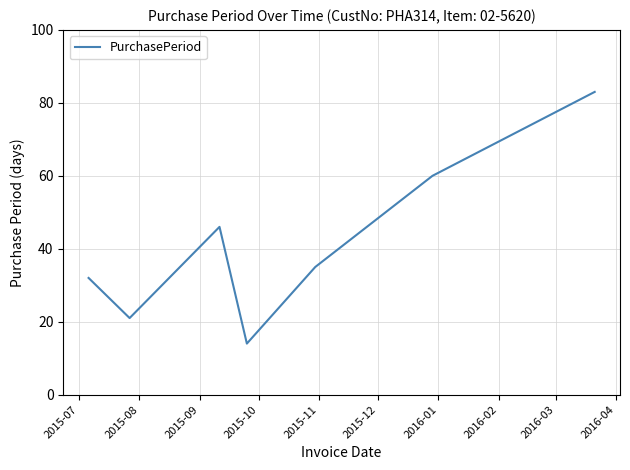

How many lines are shown in the chart?

1